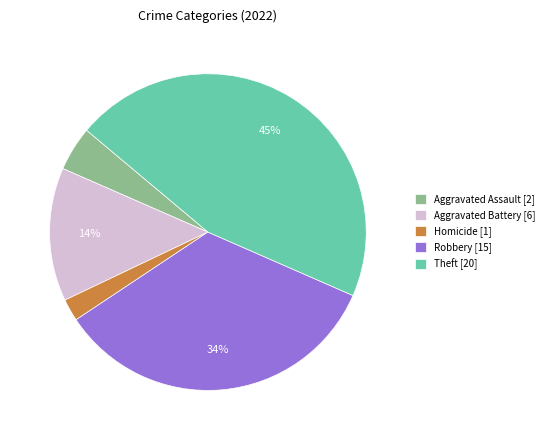

How many segments does this pie chart have?

5